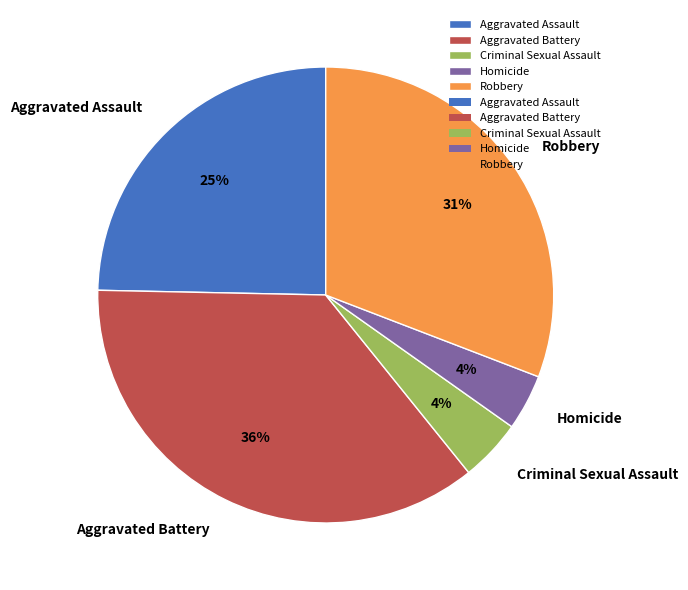

To the nearest percent, what portion does Criminal Sexual Assault represent?

4%